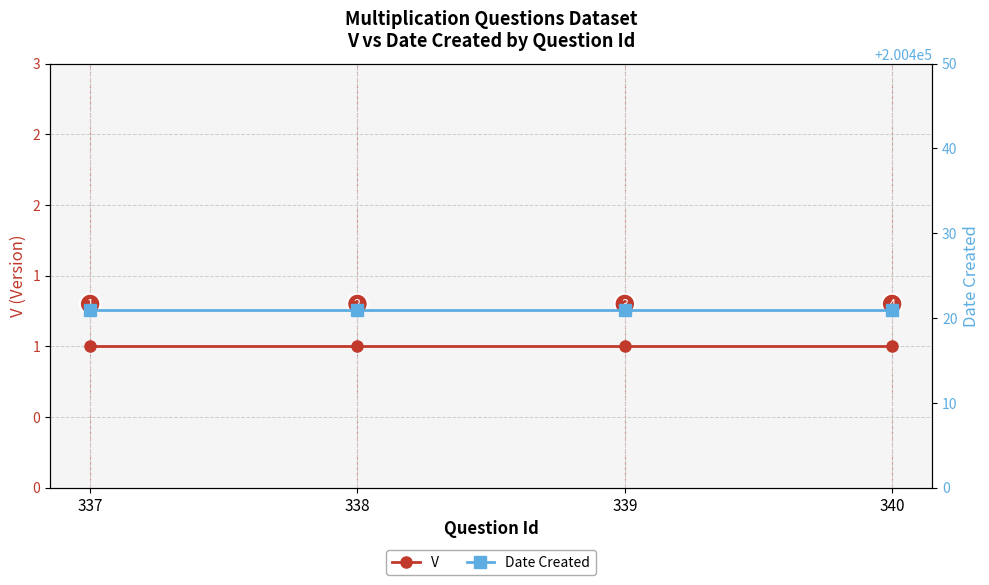

What is the greatest value displayed?

200421